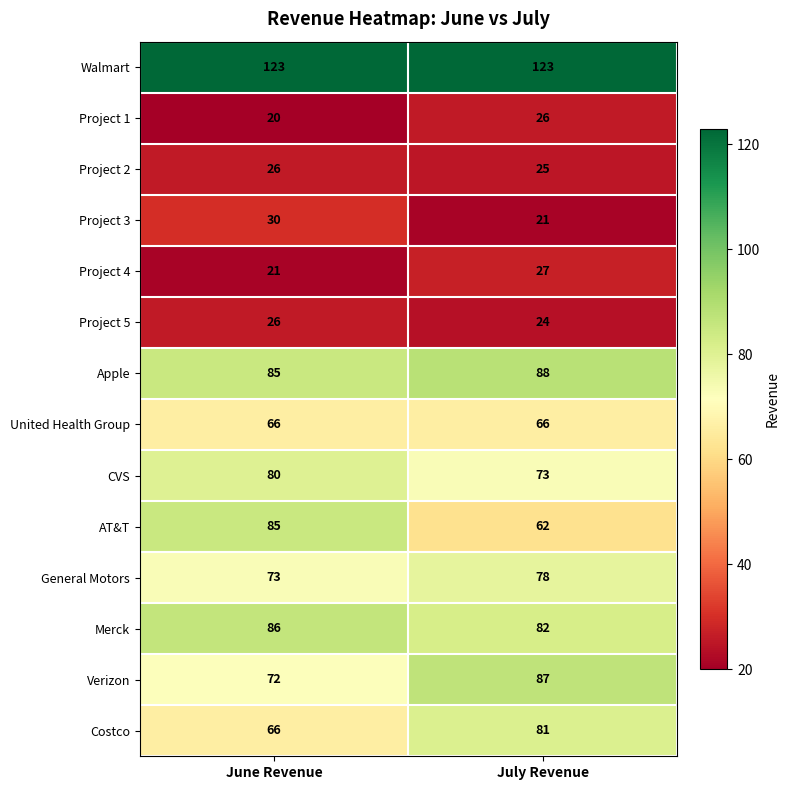

Which series has the largest total across all categories?

Walmart